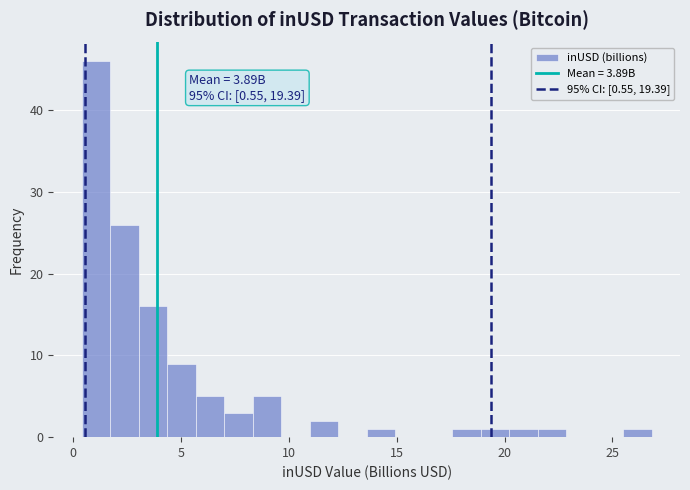

Read against the x-axis, roughly where is the centre of the tallest bar?

1.0